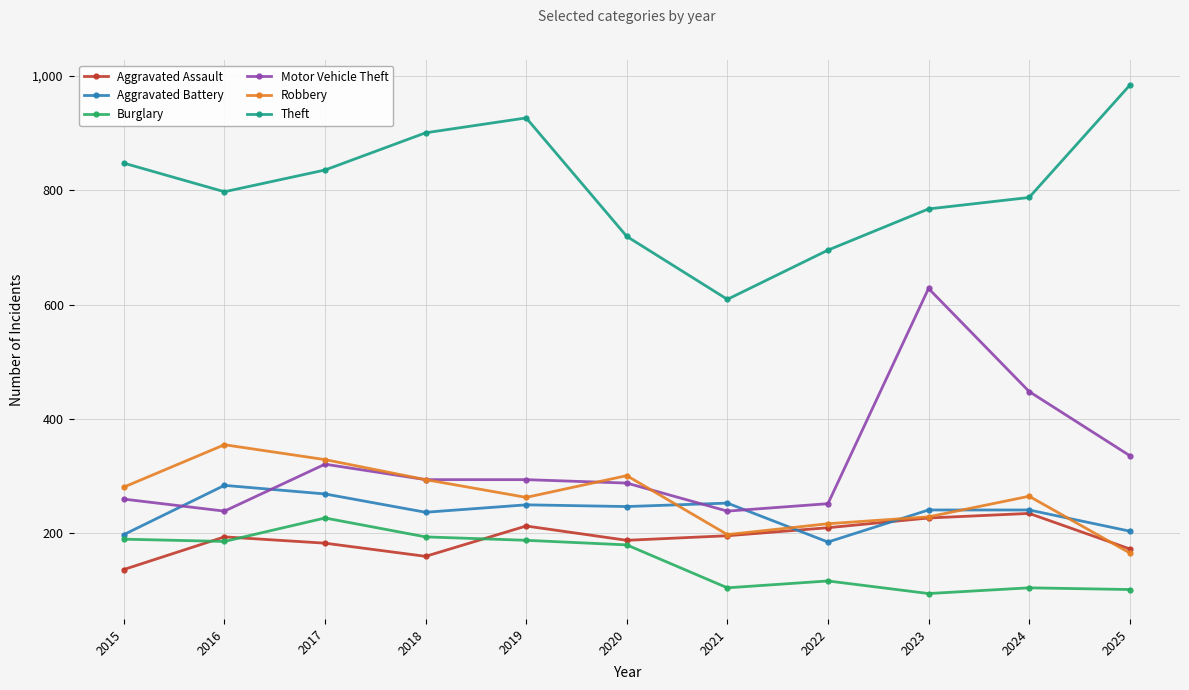

Count the number of categories in the chart.

11